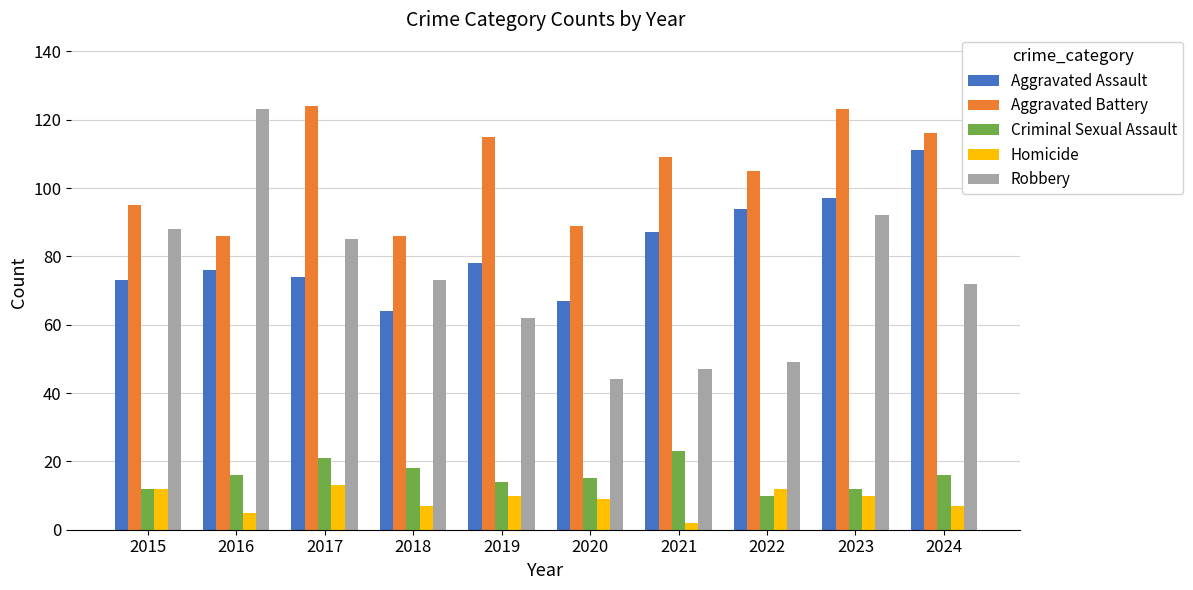

True or false: Robbery has a value of 85 at 2017.

True